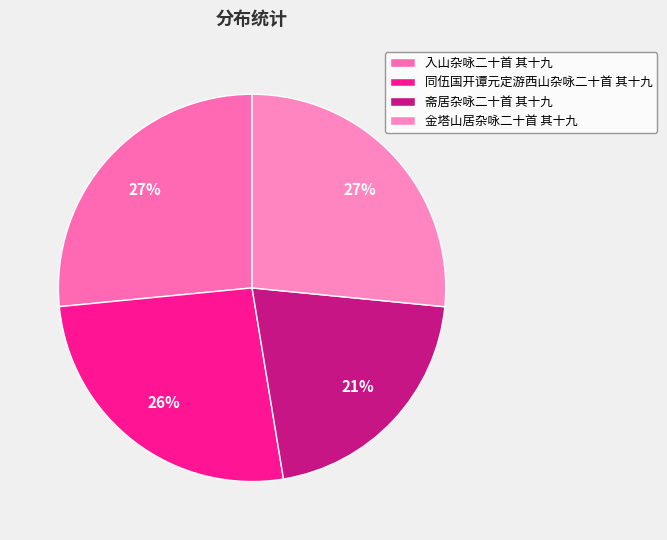

To the nearest percent, what portion does 斋居杂咏二十首 其十九 represent?

21%